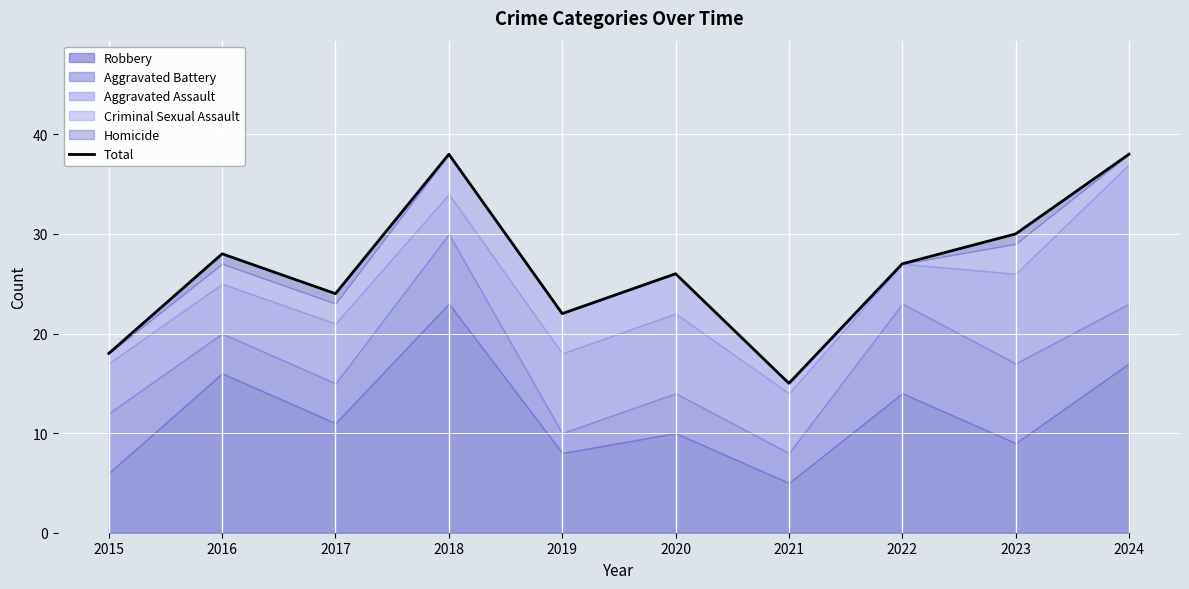

List the labels in order of value, smallest first.

2021, 2015, 2019, 2017, 2020, 2022, 2016, 2023, 2018, 2024